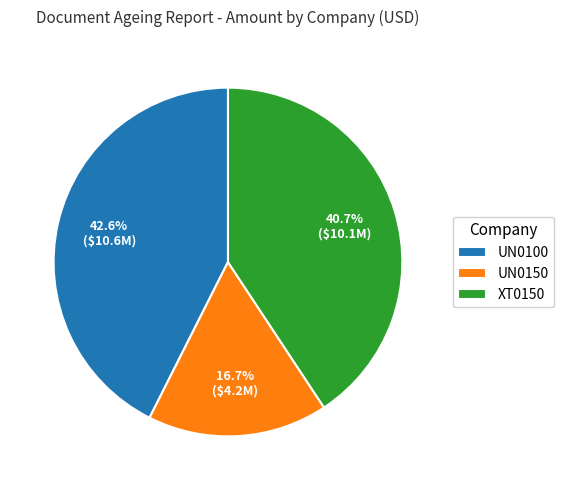

Is it true that UN0150 is 17% of the pie?

True